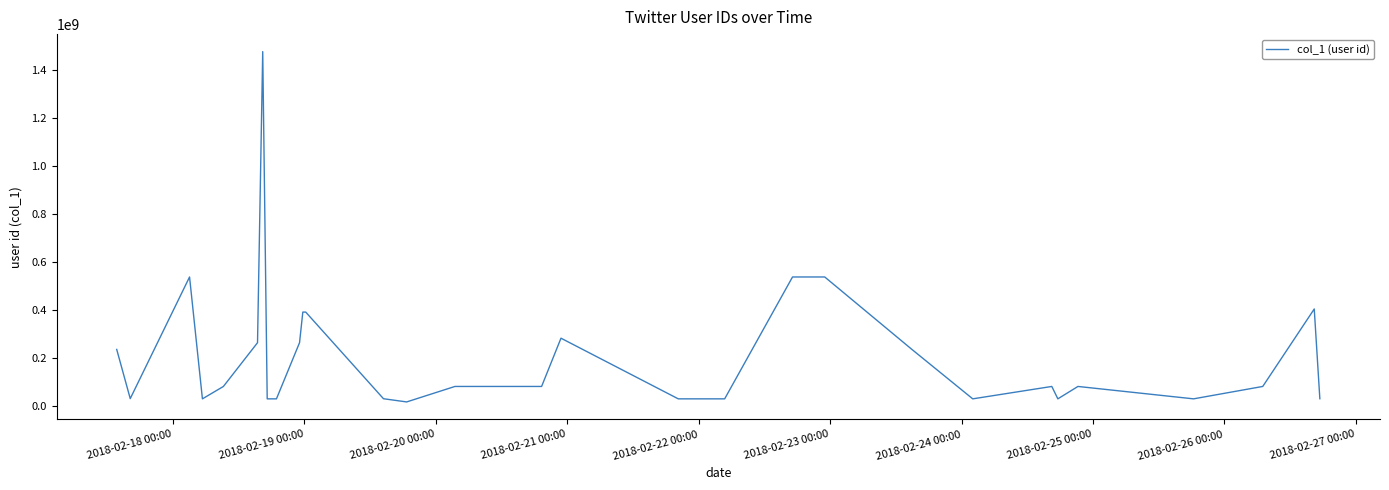

What is the greatest value displayed?

1477707607